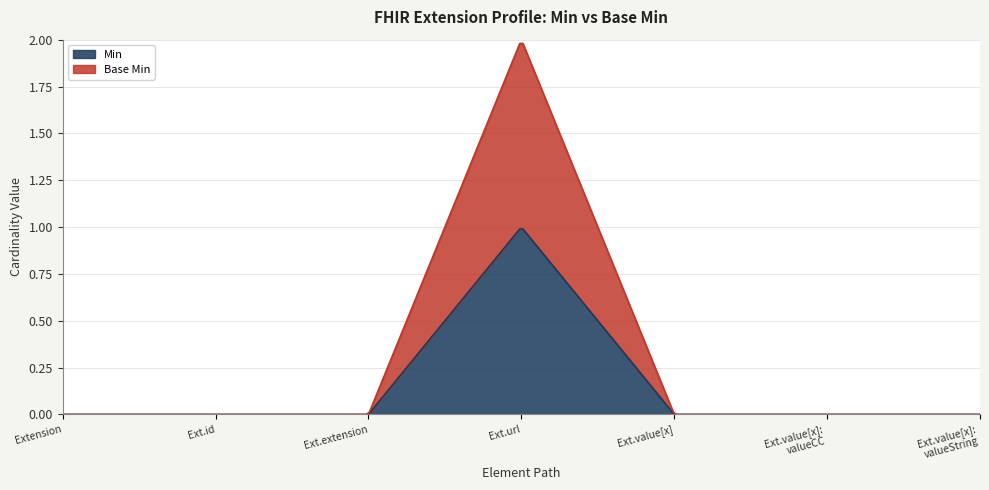

The value of Base Min at Extension.id is 0. True or false?

True